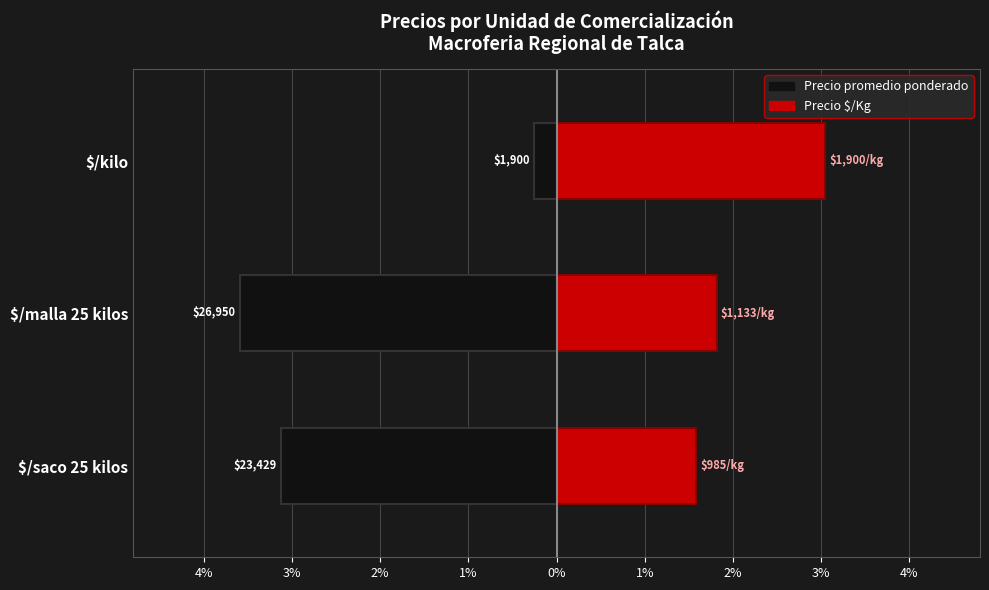

How many bars are there in each group?

2